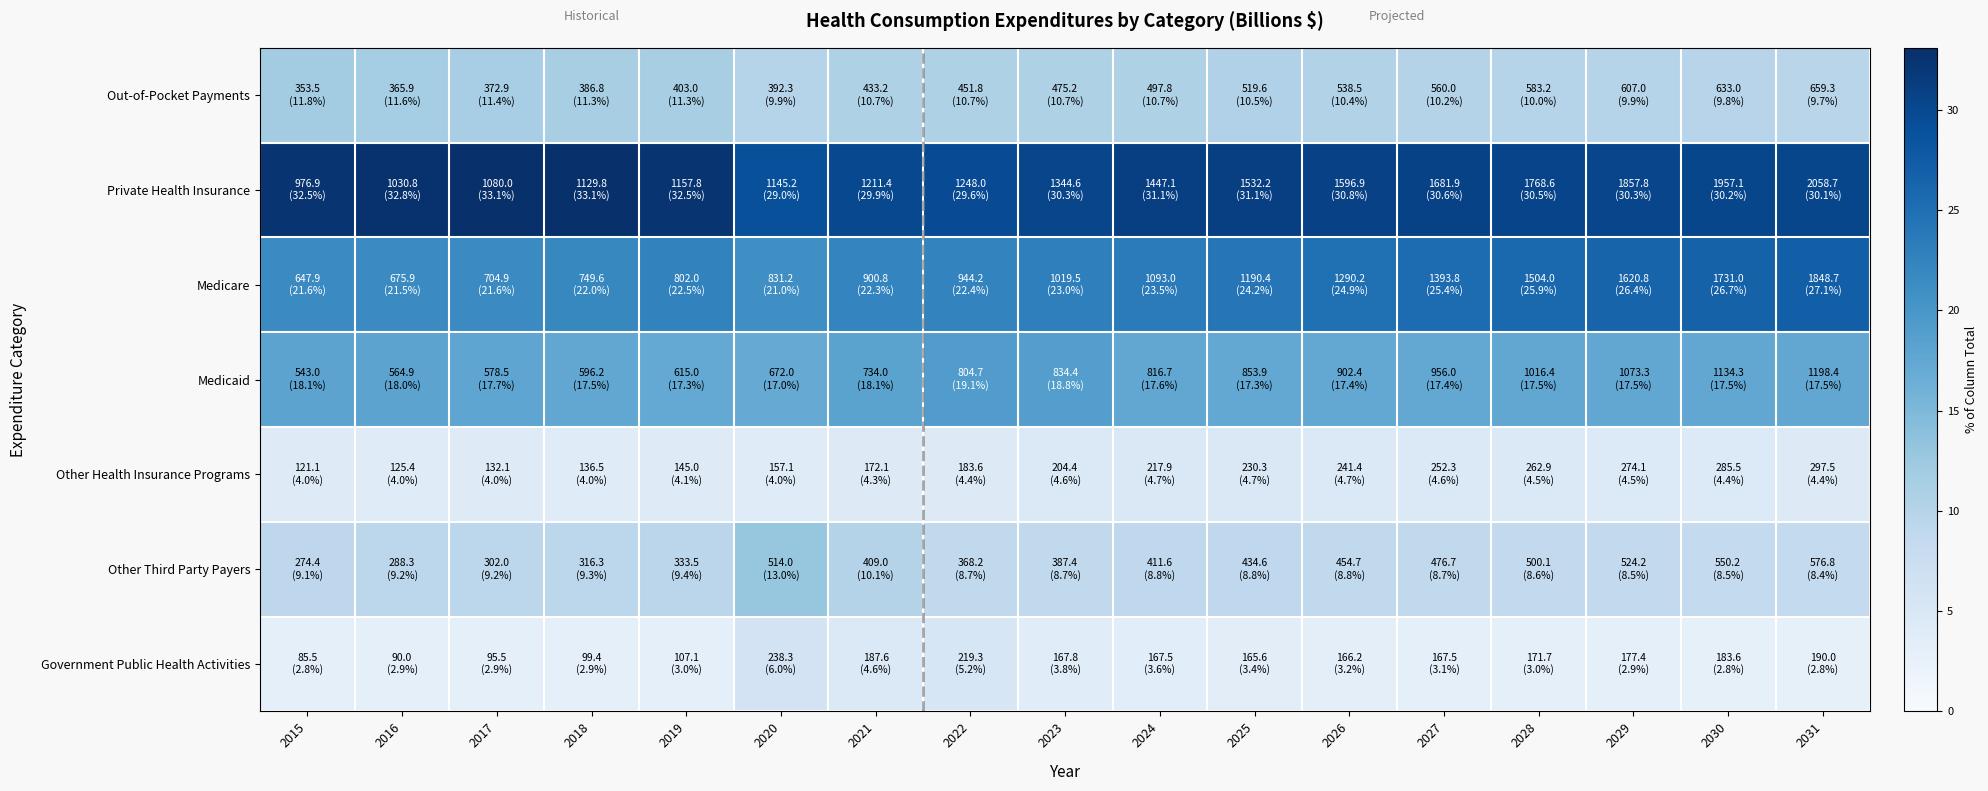

Reading left to right, extract all data points from this chart.

Out-of-Pocket Payments: 2015=11.8	2016=11.6	2017=11.4	2018=11.3	2019=11.3	2020=9.9	2021=10.7	2022=10.7	2023=10.7	2024=10.7	2025=10.5	2026=10.4	2027=10.2	2028=10.0	2029=9.9	2030=9.8	2031=9.7
Private Health Insurance: 2015=32.5	2016=32.8	2017=33.1	2018=33.1	2019=32.5	2020=29.0	2021=29.9	2022=29.6	2023=30.3	2024=31.1	2025=31.1	2026=30.8	2027=30.6	2028=30.5	2029=30.3	2030=30.2	2031=30.1
Medicare: 2015=21.6	2016=21.5	2017=21.6	2018=22.0	2019=22.5	2020=21.0	2021=22.3	2022=22.4	2023=23.0	2024=23.5	2025=24.2	2026=24.9	2027=25.4	2028=25.9	2029=26.4	2030=26.7	2031=27.1
Medicaid: 2015=18.1	2016=18.0	2017=17.7	2018=17.5	2019=17.3	2020=17.0	2021=18.1	2022=19.1	2023=18.8	2024=17.6	2025=17.3	2026=17.4	2027=17.4	2028=17.5	2029=17.5	2030=17.5	2031=17.5
Other Health Insurance Programs: 2015=4.0	2016=4.0	2017=4.0	2018=4.0	2019=4.1	2020=4.0	2021=4.3	2022=4.4	2023=4.6	2024=4.7	2025=4.7	2026=4.7	2027=4.6	2028=4.5	2029=4.5	2030=4.4	2031=4.4
Other Third Party Payers: 2015=9.1	2016=9.2	2017=9.2	2018=9.3	2019=9.4	2020=13.0	2021=10.1	2022=8.7	2023=8.7	2024=8.8	2025=8.8	2026=8.8	2027=8.7	2028=8.6	2029=8.5	2030=8.5	2031=8.4
Government Public Health Activities: 2015=2.8	2016=2.9	2017=2.9	2018=2.9	2019=3.0	2020=6.0	2021=4.6	2022=5.2	2023=3.8	2024=3.6	2025=3.4	2026=3.2	2027=3.1	2028=3.0	2029=2.9	2030=2.8	2031=2.8